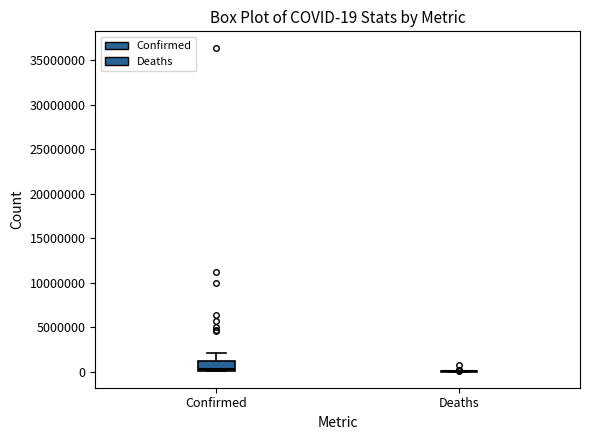

Which box is the tallest, from its lower edge to its upper edge?

Confirmed